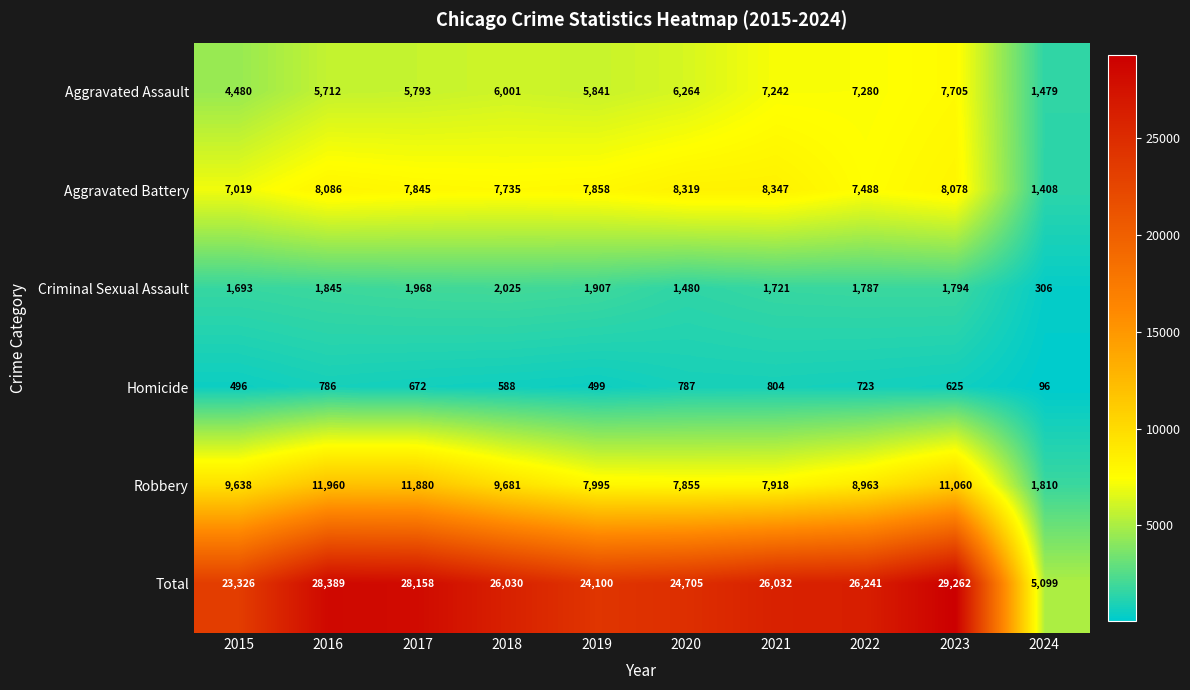

What is the difference between the maximum and minimum values in the Robbery series?

10150